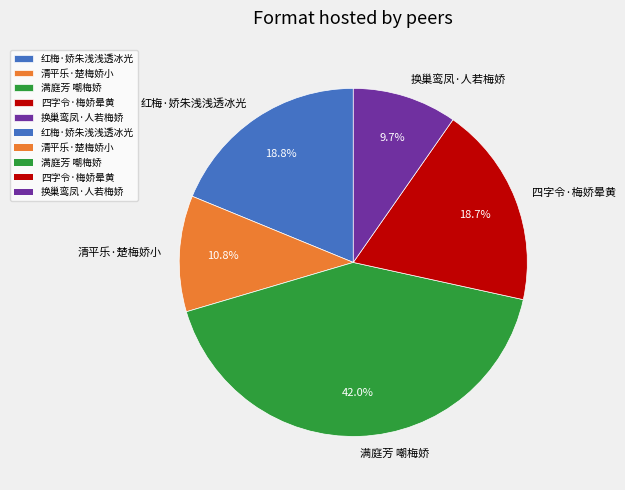

Is the sum of 红梅·娇朱浅浅透冰光 and 换巢鸾凤·人若梅娇 greater than half?

No